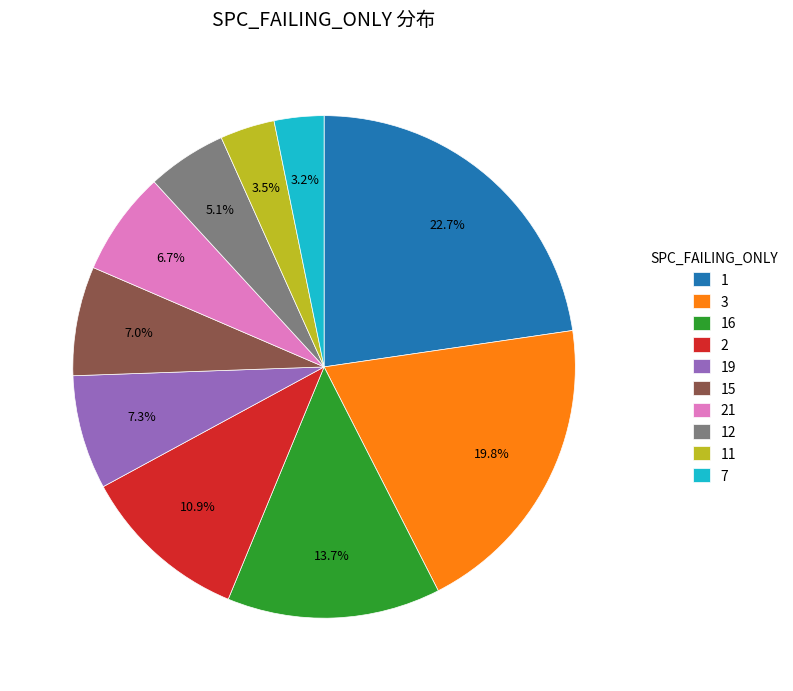

What percentage is NOT represented by 2?

89.1%